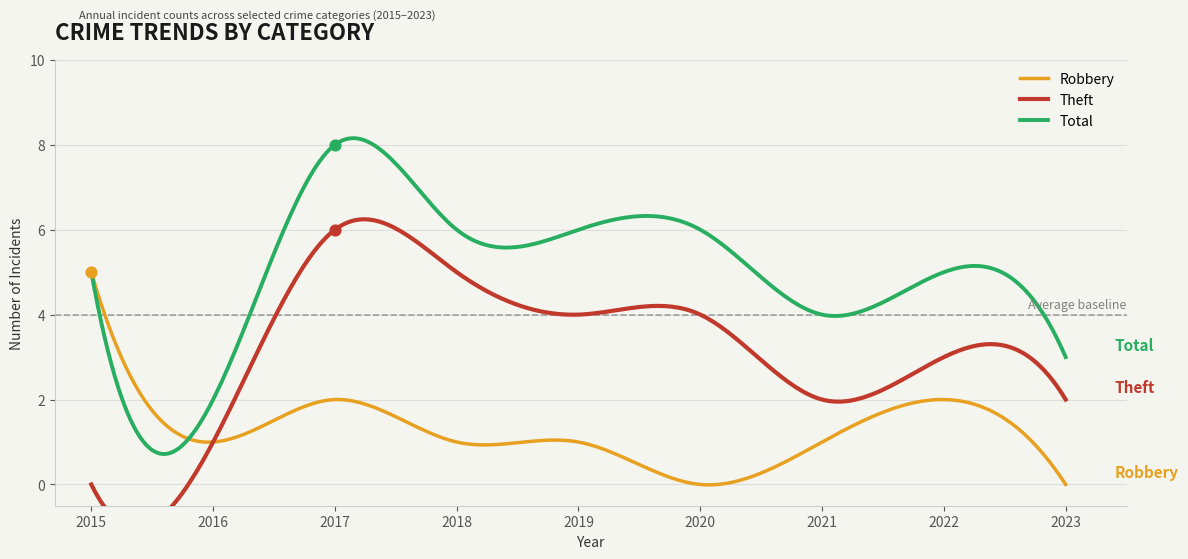

Is the value of Theft at 2015 greater than the value of Robbery at 2017?

No